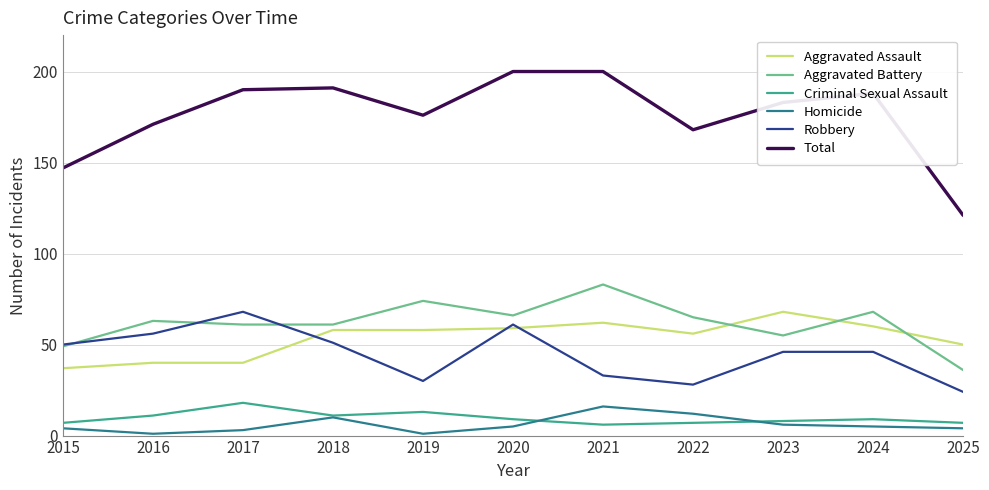

What is the difference between the maximum and second lowest values in the Homicide series?

15